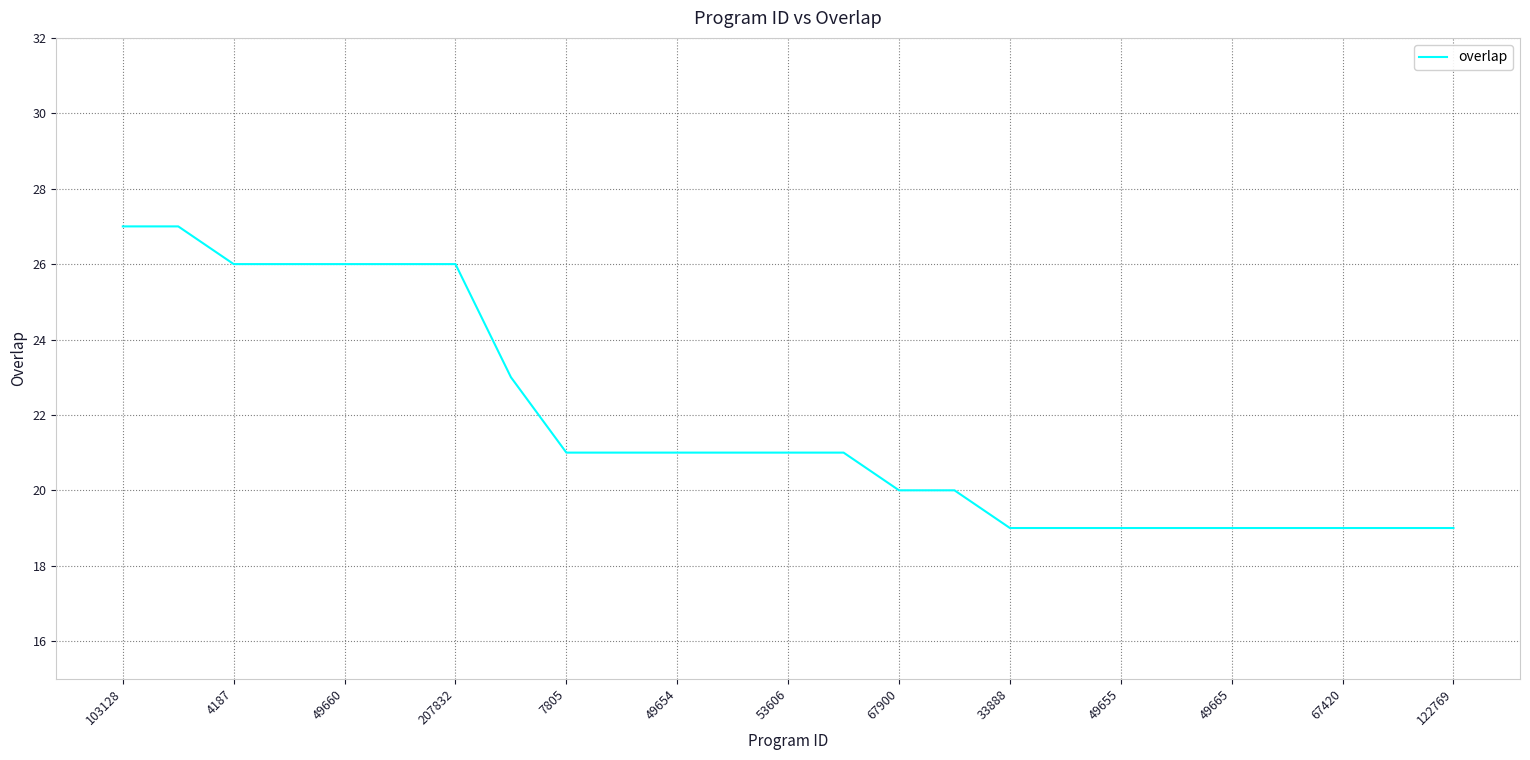

Reading left to right, what are all the values shown in this chart?

27	27	26	26	26	26	26	23	21	21	21	21	21	21	20	20	19	19	19	19	19	19	19	19	19